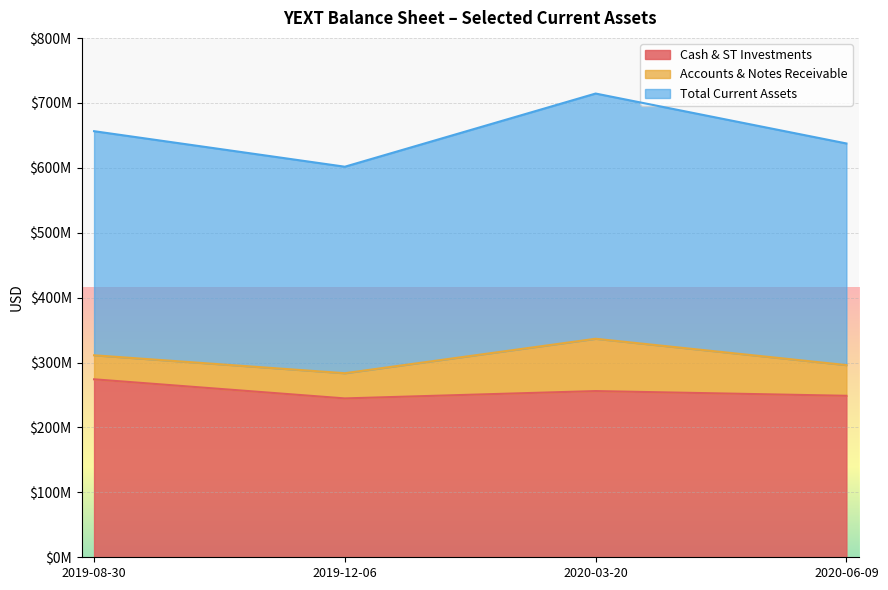

Which series changed the most between 2019-08-30 and 2020-03-20?

Total Current Assets